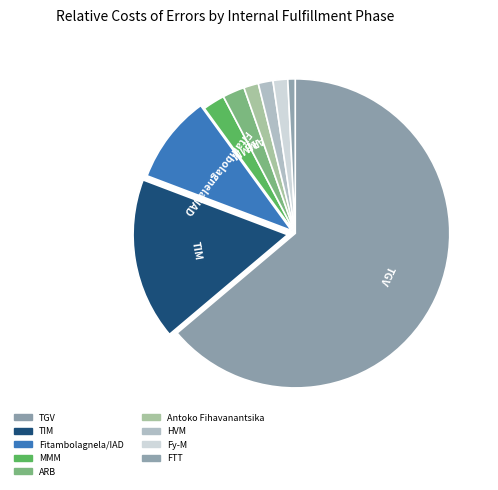

Rank the categories by value from lowest to highest.

FTT, Antoko Fihavanantsika, HVM, Fy-M, MMM, ARB, Fitambolagnela/IAD, TIM, TGV